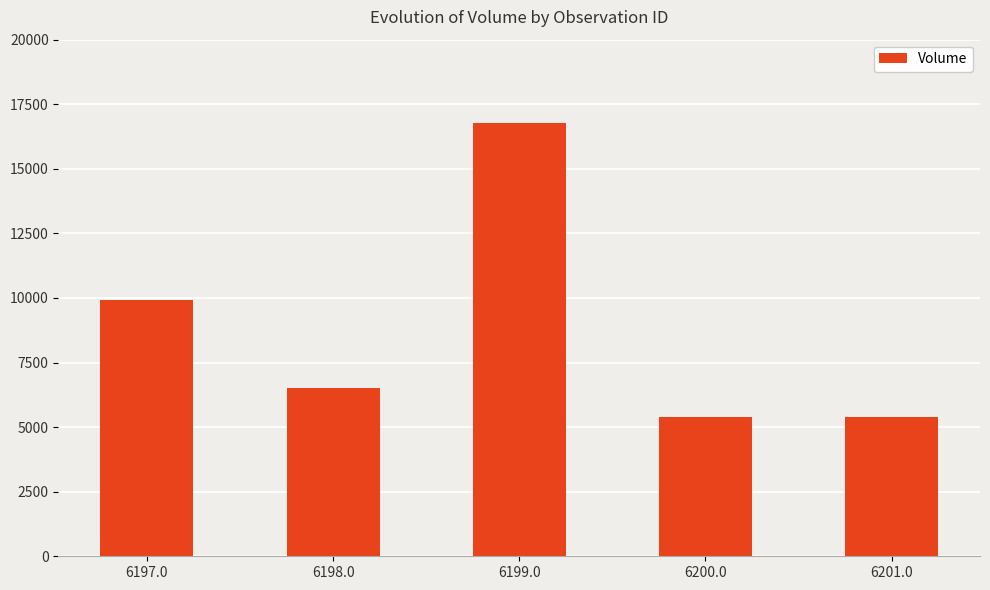

Which has a higher value, 6201.0 or 6199.0?

6199.0